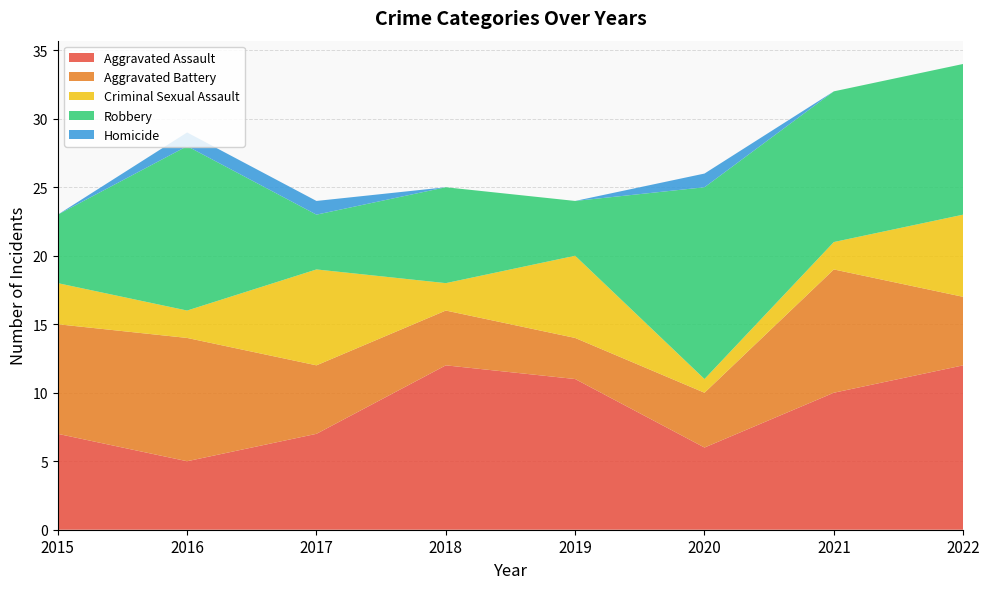

Reading left to right, list all the values displayed in this chart.

Aggravated Assault: 7	5	7	12	11	6	10	12
Aggravated Battery: 8	9	5	4	3	4	9	5
Criminal Sexual Assault: 3	2	7	2	6	1	2	6
Robbery: 5	12	4	7	4	14	11	11
Homicide: 0	1	1	0	0	1	0	0